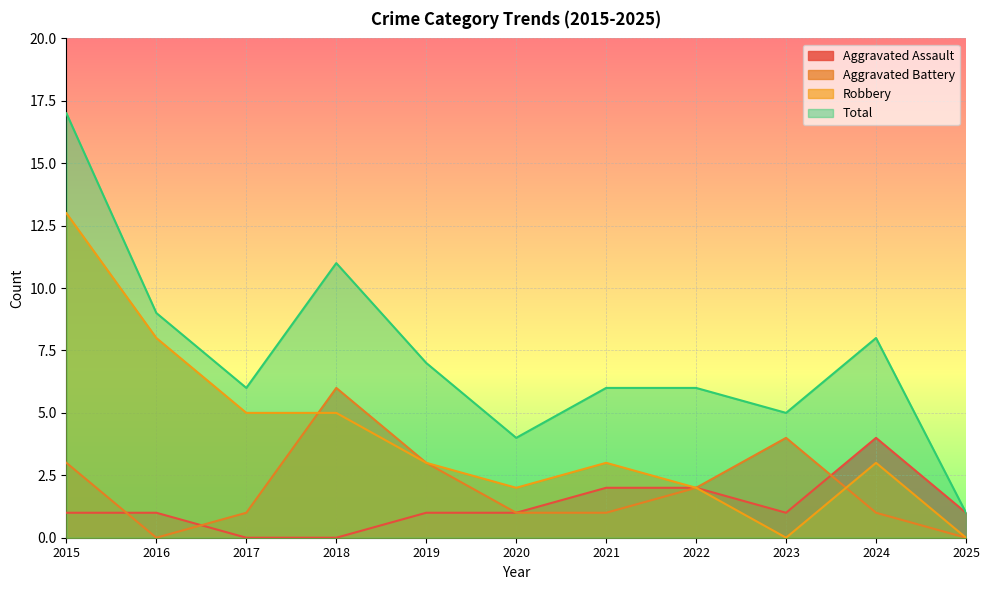

True or false: Total has a value of 5 at 2024.

False